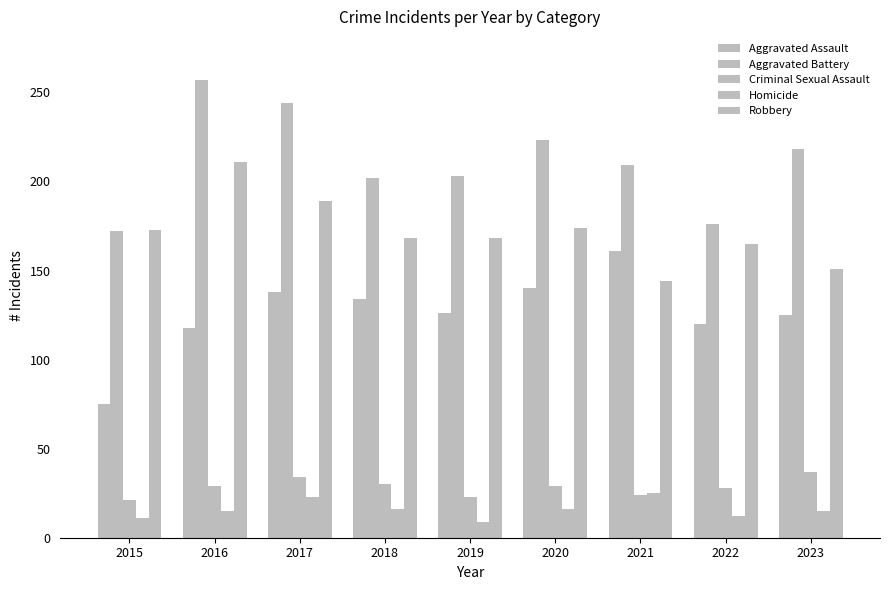

Are the bars horizontal?

No